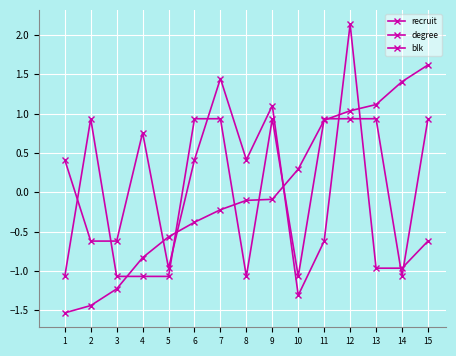

Reading right to left, transcribe all the data shown in this chart.

recruit: 1.6	1.4	1.1	1.0	0.9	0.3	-0.1	-0.1	-0.2	-0.4	-0.6	-0.8	-1.2	-1.4	-1.5
degree: -0.6	-1.0	-1.0	2.1	-0.6	-1.3	1.1	0.4	1.4	0.4	-1.0	0.8	-0.6	-0.6	0.4
blk: 0.9	-1.1	0.9	0.9	0.9	-1.1	0.9	-1.1	0.9	0.9	-1.1	-1.1	-1.1	0.9	-1.1